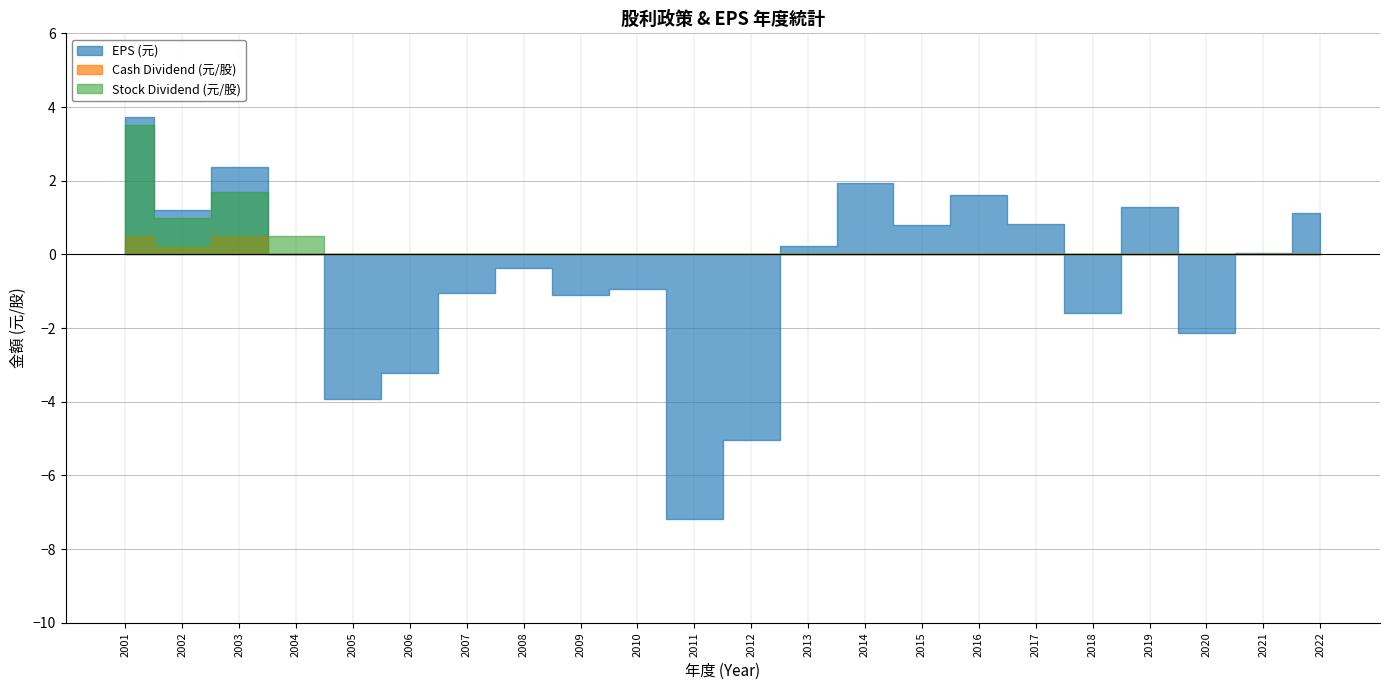

What is the average value of the Stock Dividend (元/股) series?

0.3